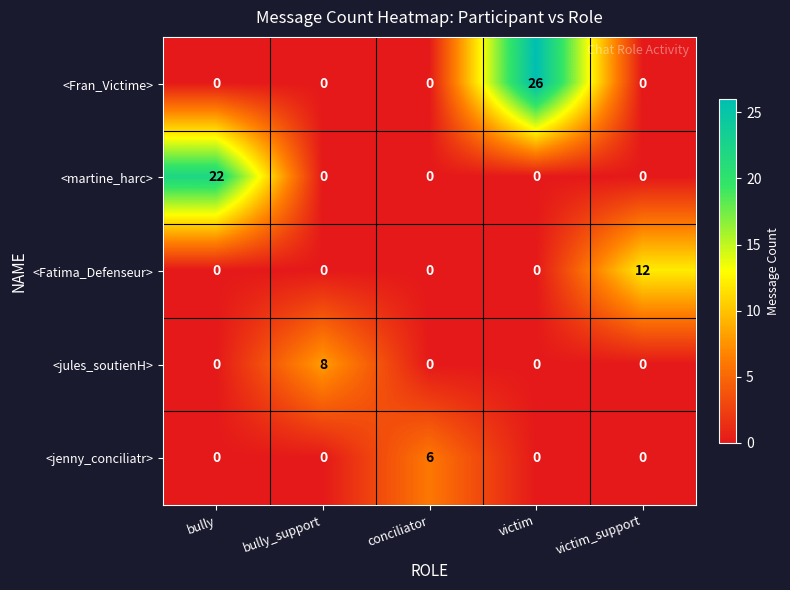

How many values in the <jenny_conciliatr> series exceed 0?

1